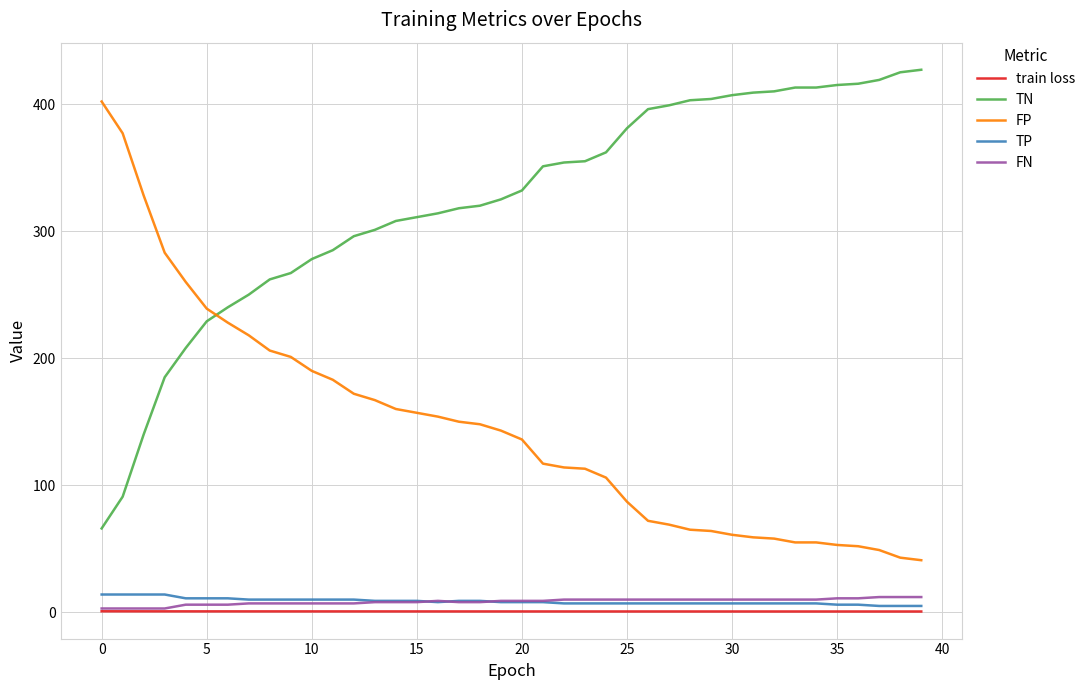

What is the highest value of the FP series?

402.0